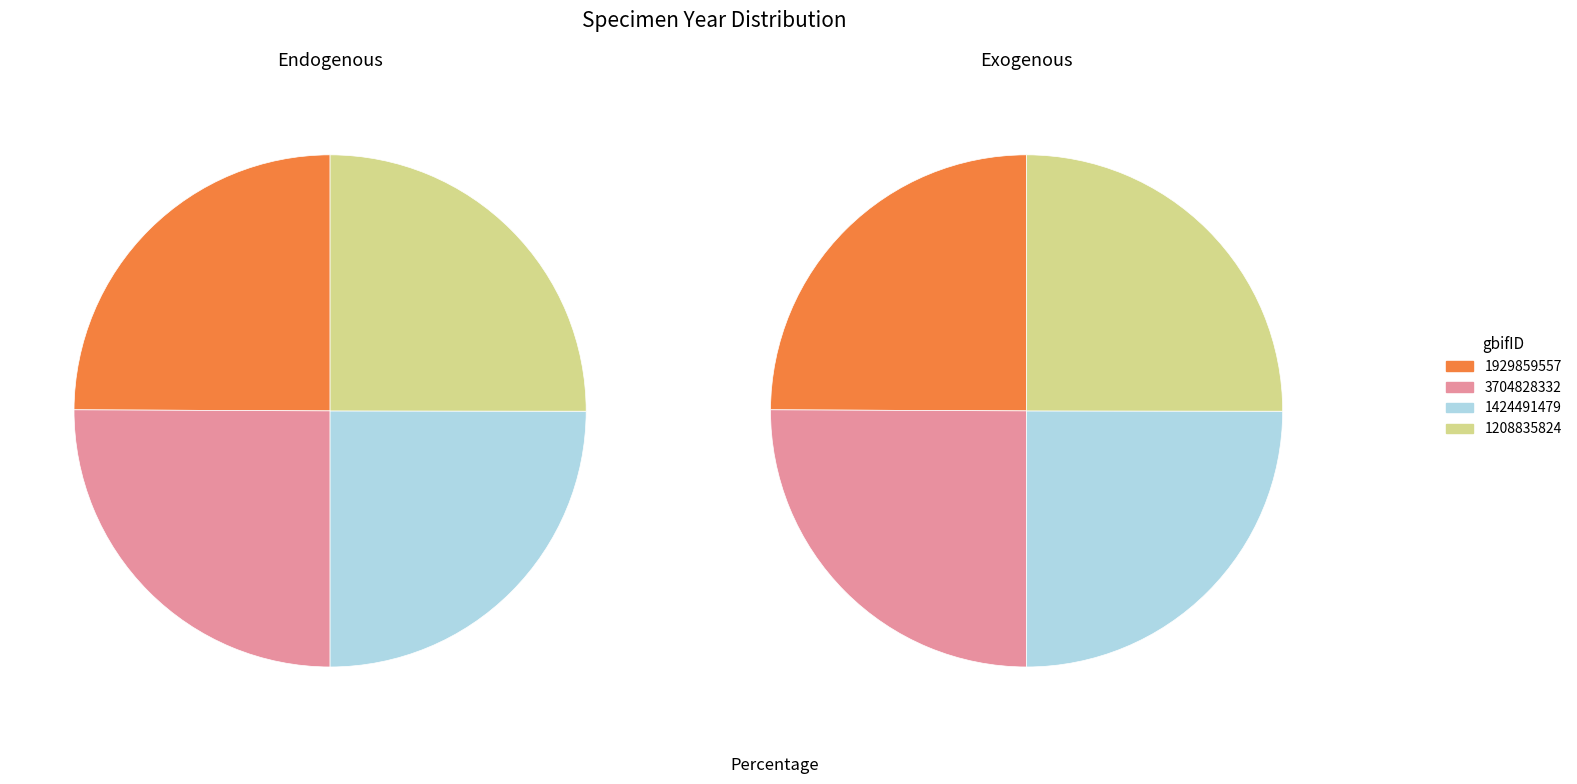

How many slices are in this pie chart?

4